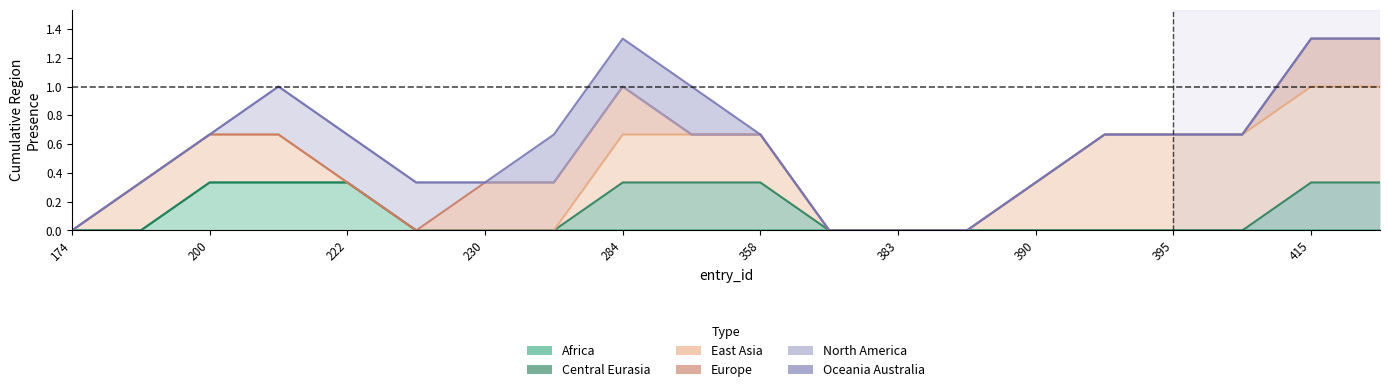

Between 174 and 17, which series saw the biggest shift?

East Asia